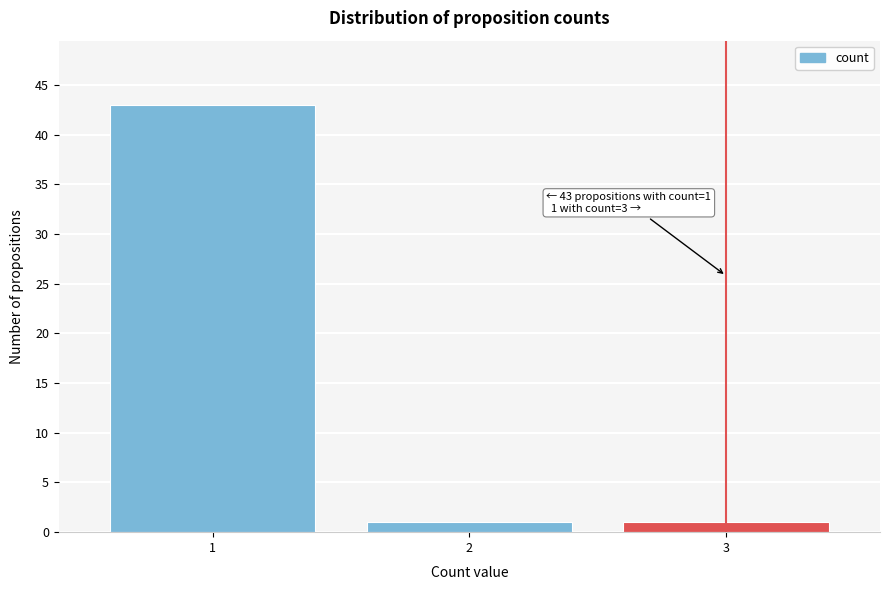

Reading left to right, extract all data points from this chart.

1=43	2=1	3=1